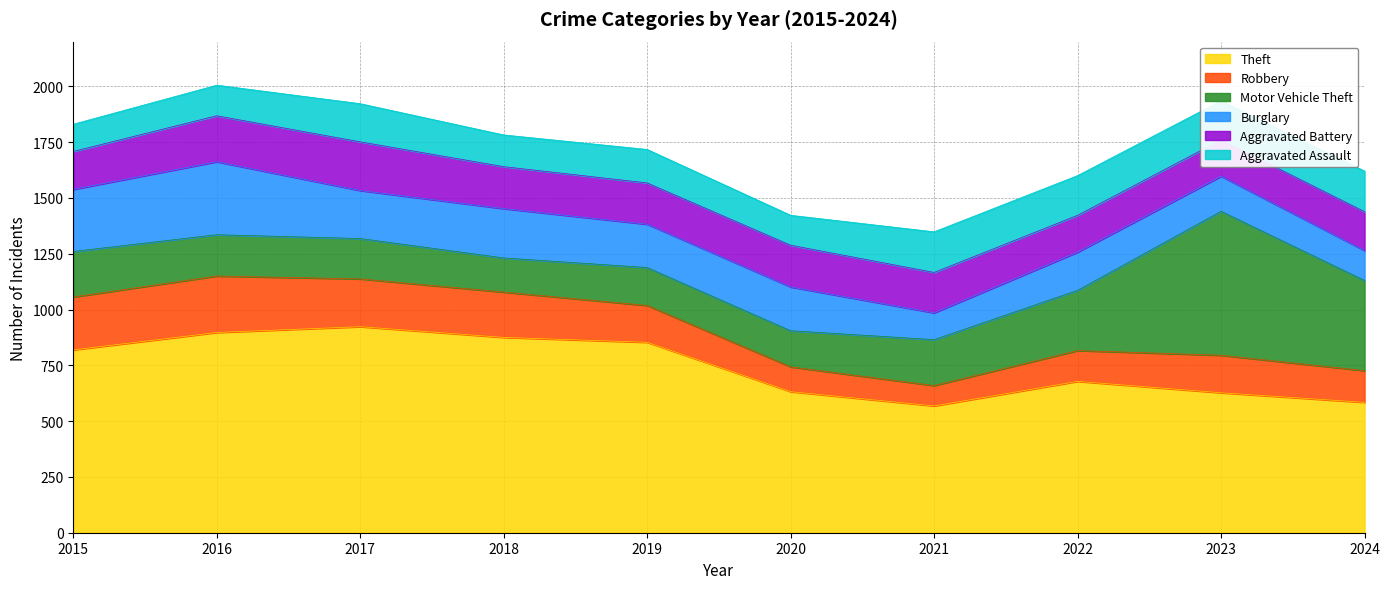

Between which two adjacent categories do Motor Vehicle Theft and Burglary first intersect?

2020 and 2021